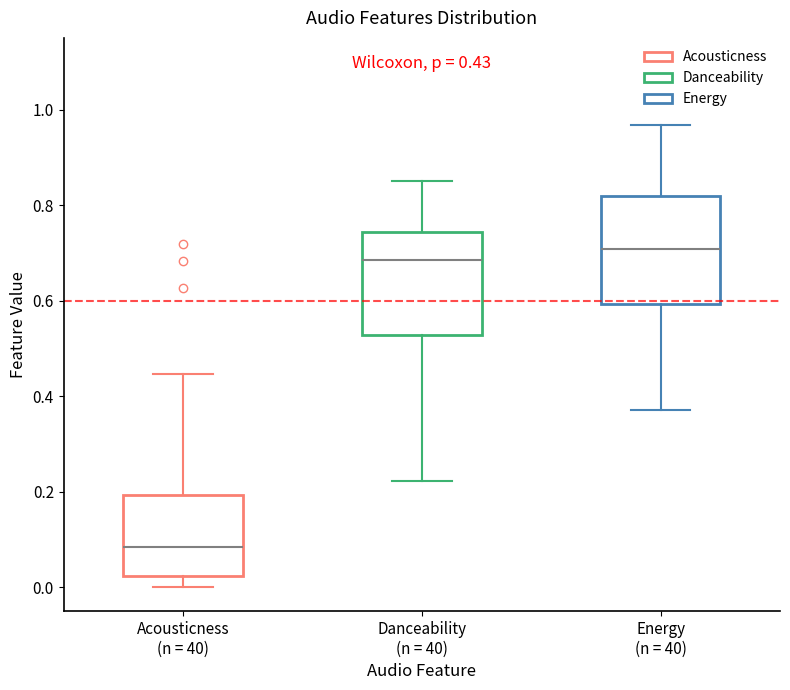

Which box has the lowest median line?

Acousticness (n = 40)